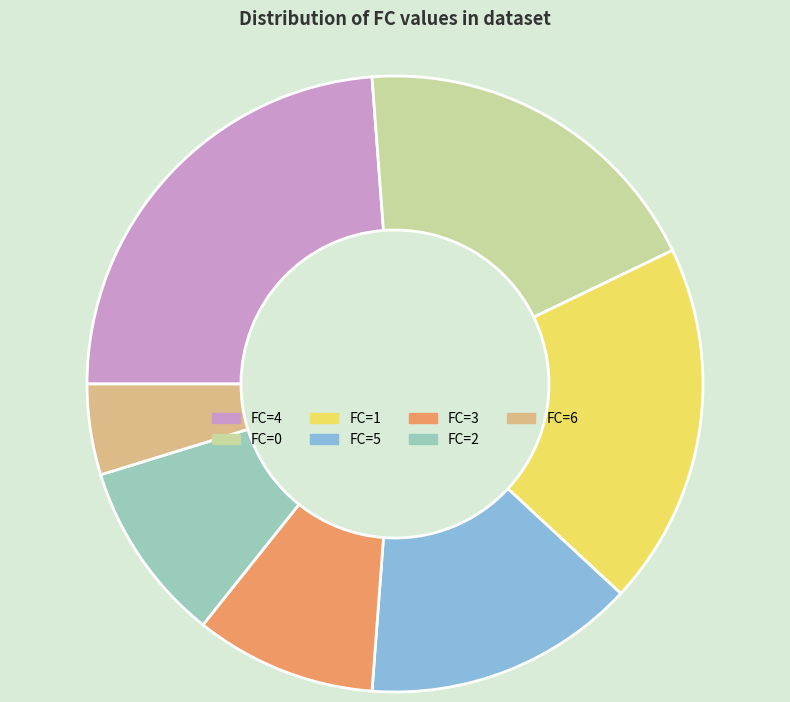

What is the ratio of the value at FC=1 to the value at FC=6?

4.0